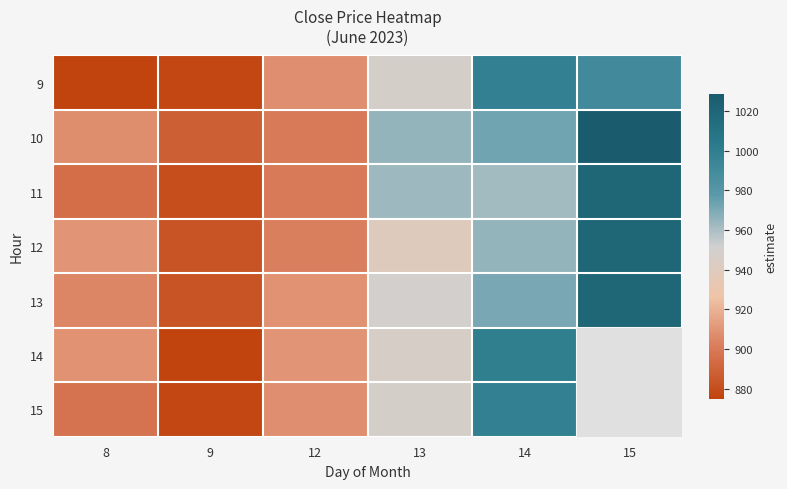

What value does the 13 series have at 13?

950.0